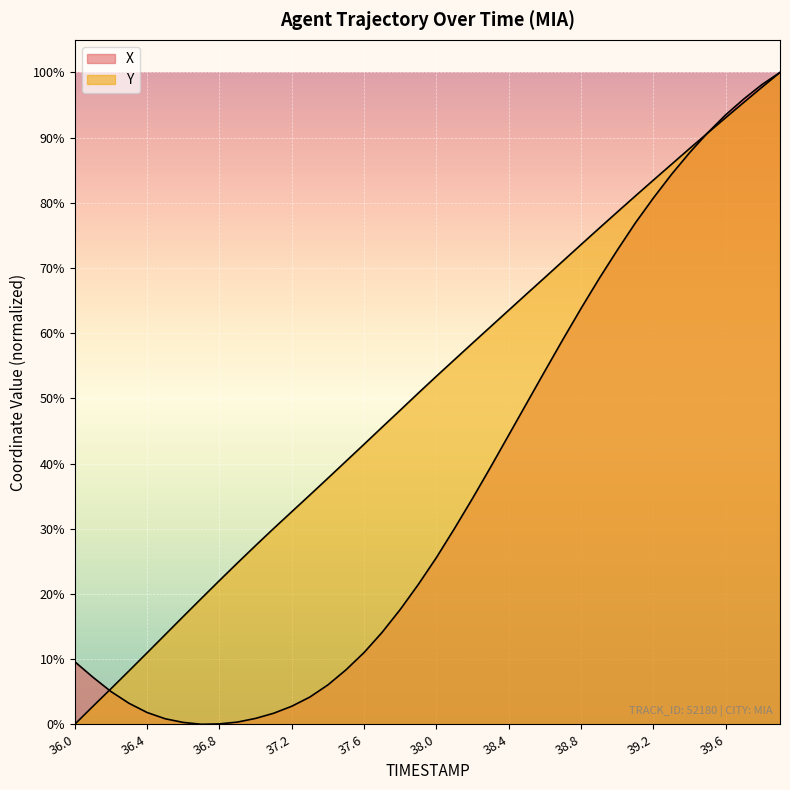

What is the maximum value shown in the chart?

100.0